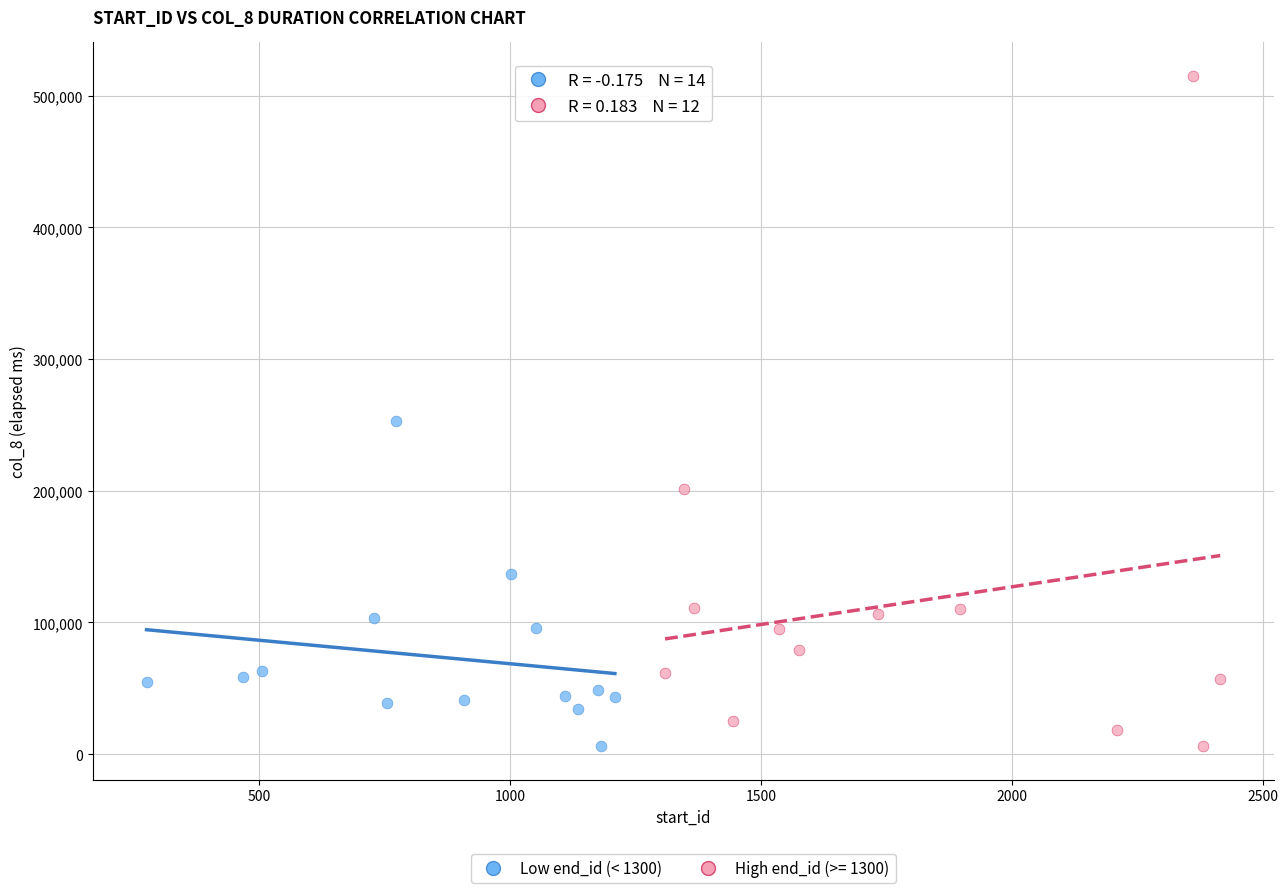

Which series has the widest spread of Y values?

High end_id (>= 1300)